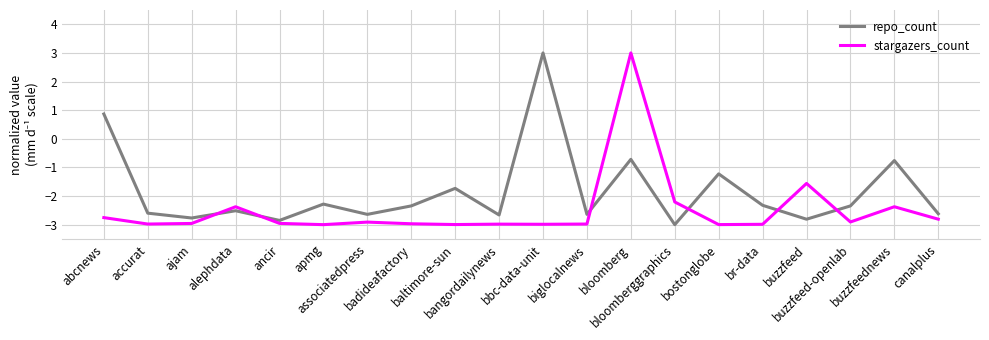

What position from the right is ancir?

16